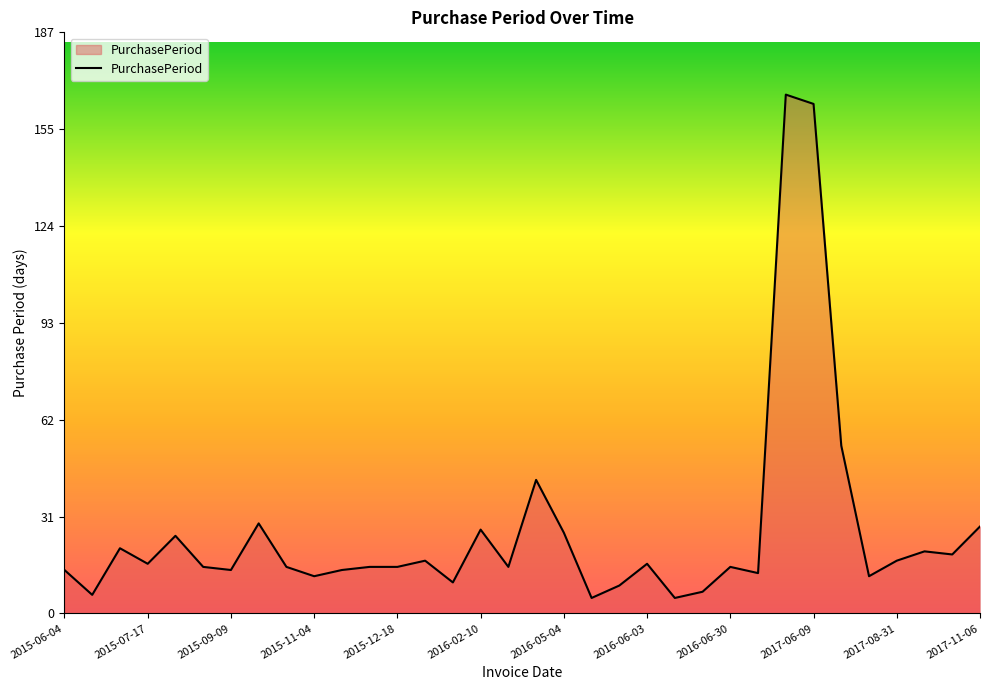

What is the maximum value shown in the chart?

167